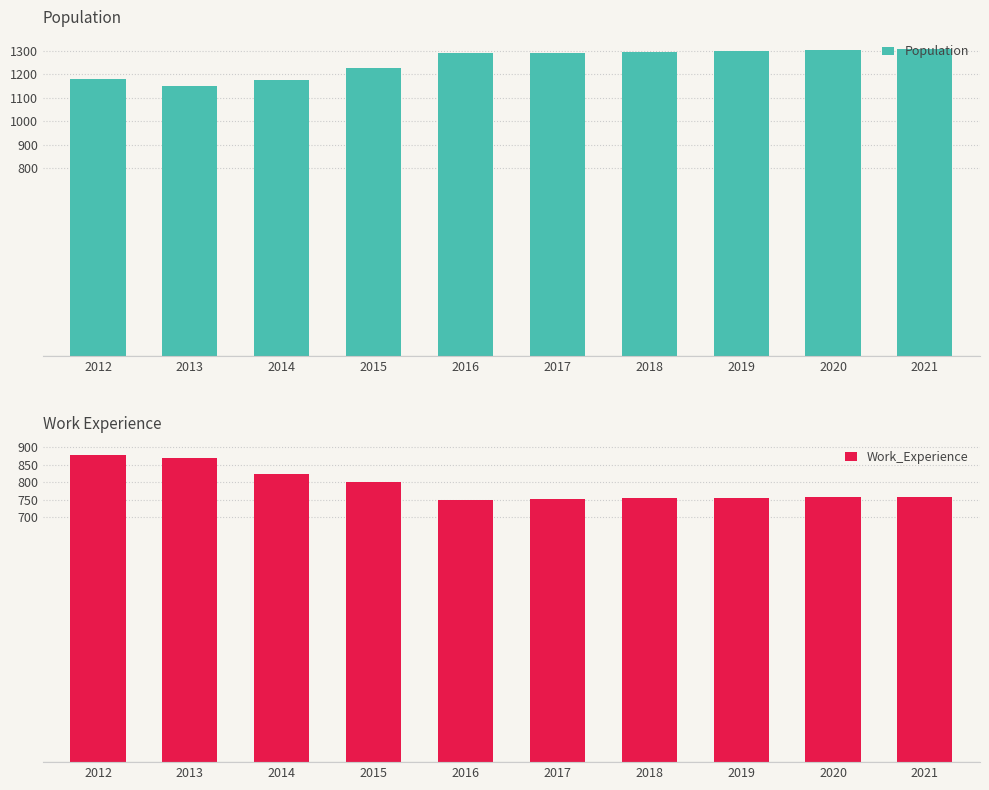

What is the maximum value for Work_Experience?

877